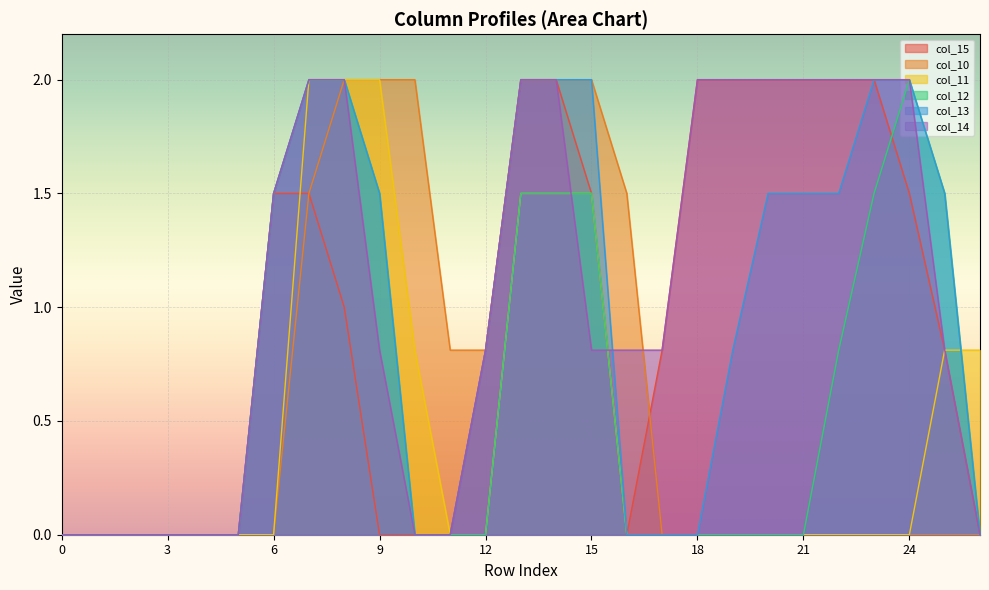

What is the approximate value of col_10 at 14?

2.0